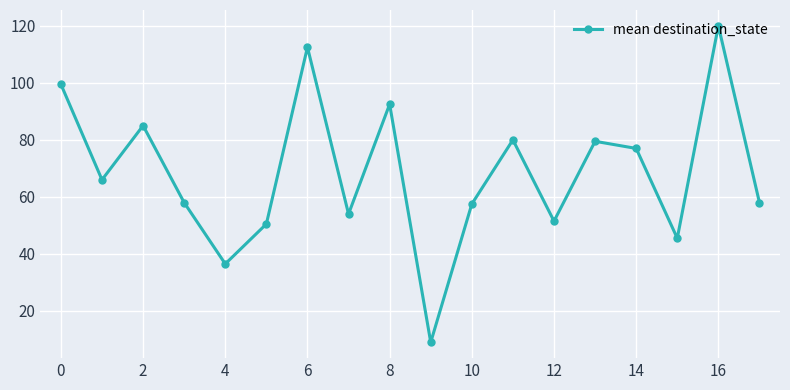

Count the number of data series in this chart.

1